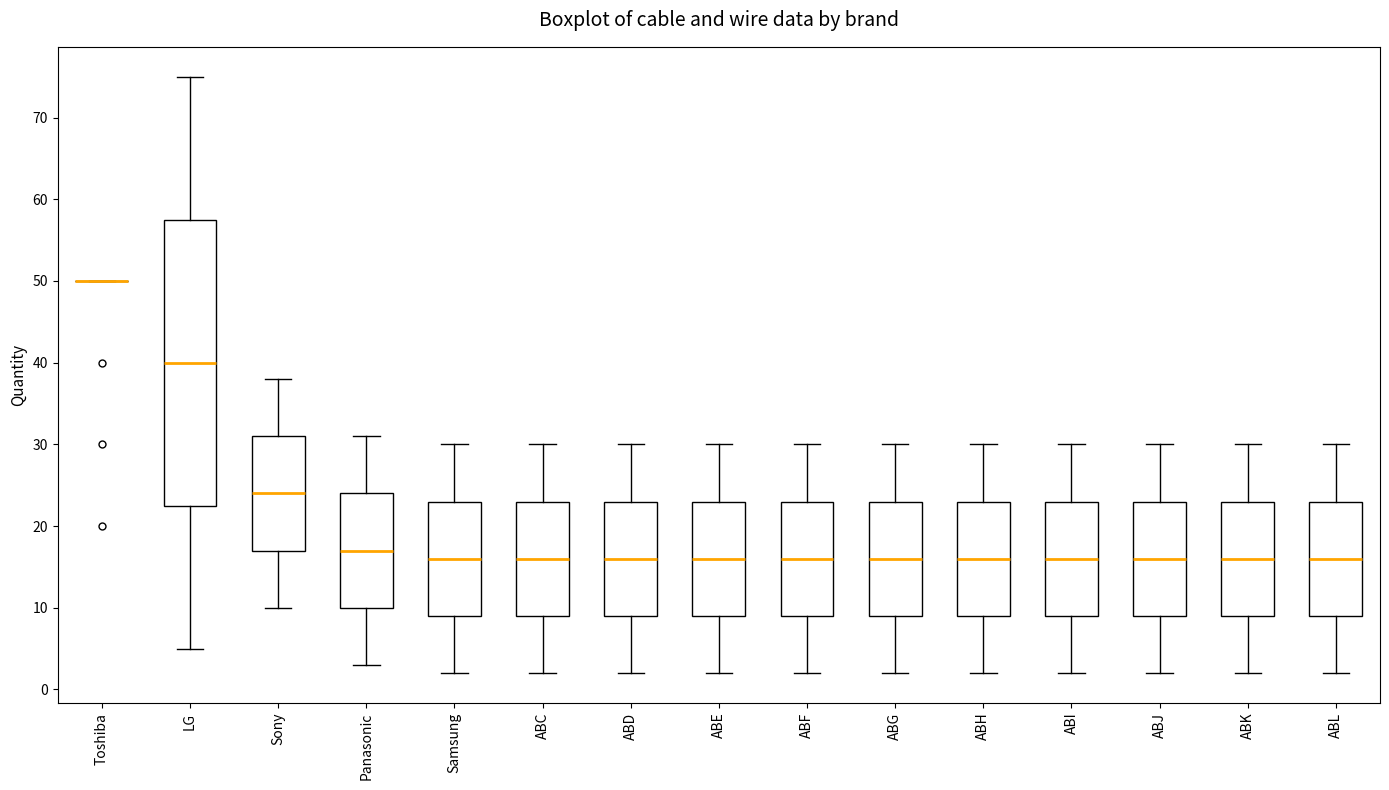

Reading left to right, transcribe this box plot: for each box, give where its median line is, the range the box spans, and where its two whiskers end, as read against the y-axis. The values are not printed on the chart, so give them approximately, as read against the axis.

Toshiba: box collapsed to a line at 50, whiskers 50 to 50
LG: median 40, box 23 to 58, whiskers 5 to 75
Sony: median 24, box 17 to 31, whiskers 10 to 38
Panasonic: median 17, box 10 to 24, whiskers 3 to 31
Samsung: median 16, box 9 to 23, whiskers 2 to 30
ABC: median 16, box 9 to 23, whiskers 2 to 30
ABD: median 16, box 9 to 23, whiskers 2 to 30
ABE: median 16, box 9 to 23, whiskers 2 to 30
ABF: median 16, box 9 to 23, whiskers 2 to 30
ABG: median 16, box 9 to 23, whiskers 2 to 30
ABH: median 16, box 9 to 23, whiskers 2 to 30
ABI: median 16, box 9 to 23, whiskers 2 to 30
ABJ: median 16, box 9 to 23, whiskers 2 to 30
ABK: median 16, box 9 to 23, whiskers 2 to 30
ABL: median 16, box 9 to 23, whiskers 2 to 30